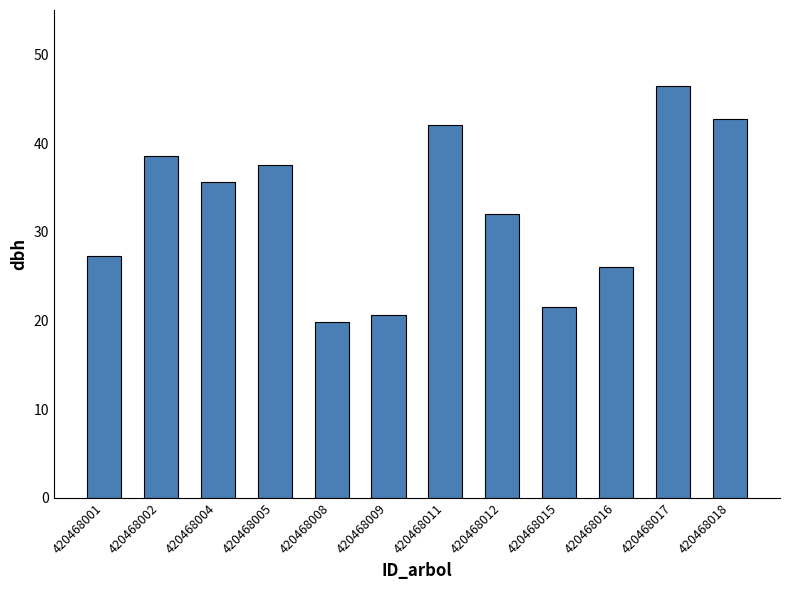

List the labels in order of value, largest first.

420468017, 420468018, 420468011, 420468002, 420468005, 420468004, 420468012, 420468001, 420468016, 420468015, 420468009, 420468008